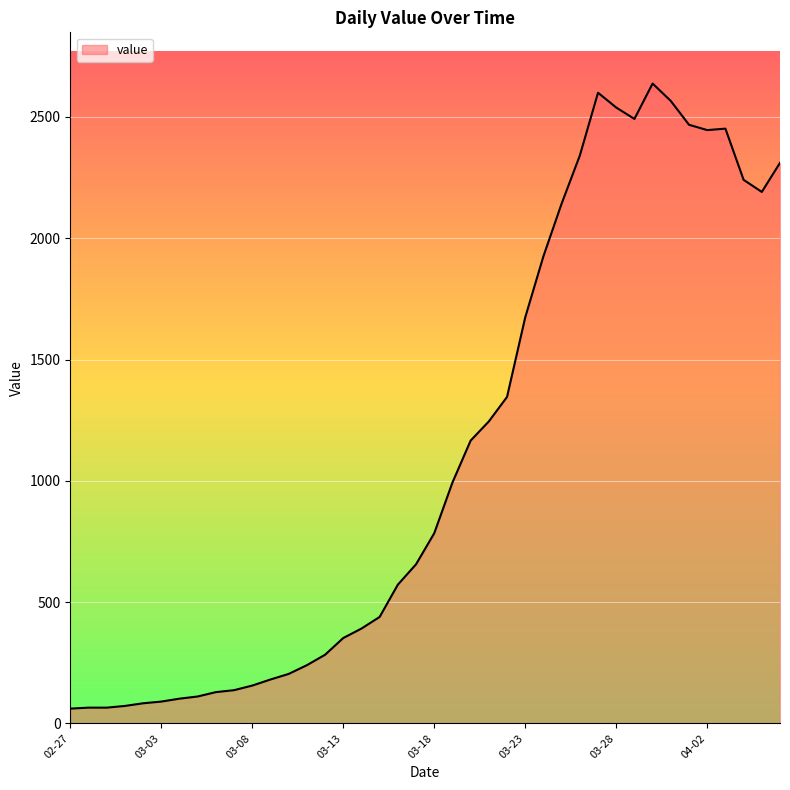

What is the minimum value shown in the chart?

61